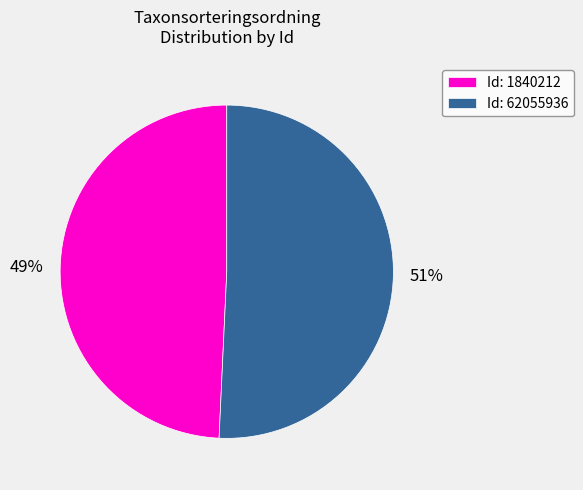

To the nearest percent, what is the combined percentage of Id: 62055936 and Id: 1840212?

100%